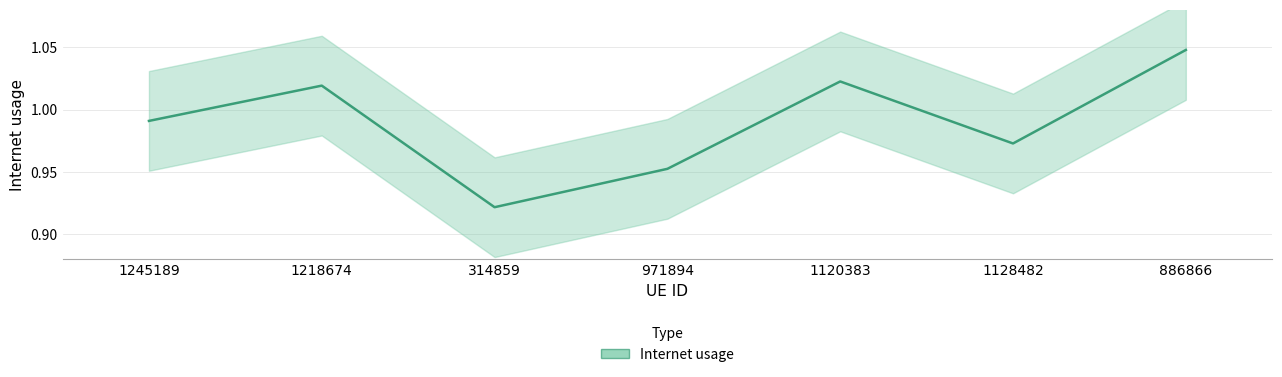

What is the ratio of the value at 1128482 to the value at 1218674?

1.0